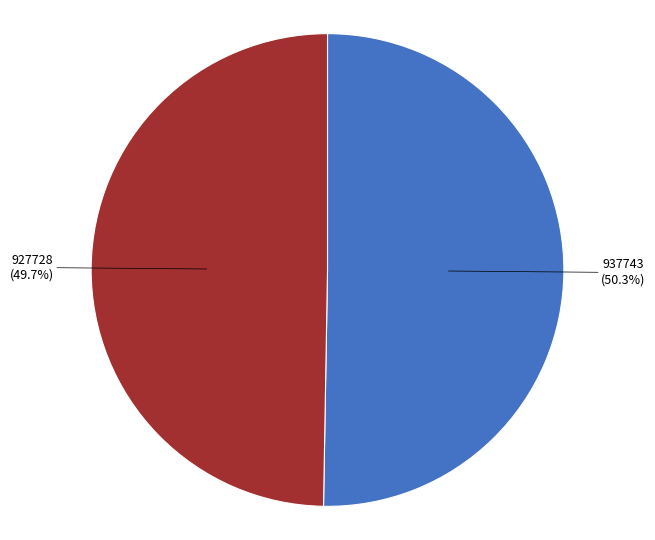

Rank the categories by value from highest to lowest.

937743, 927728